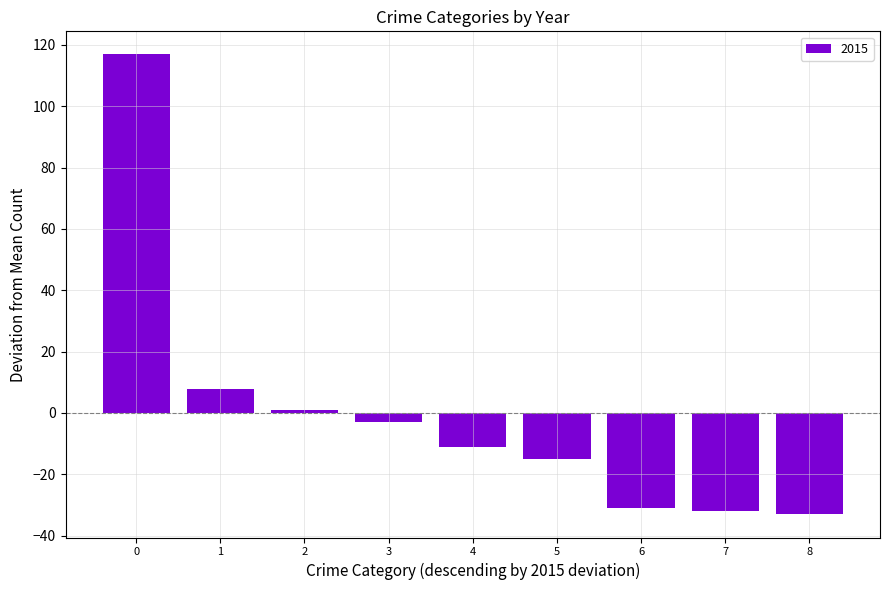

What is the minimum value shown in the chart?

-33.1